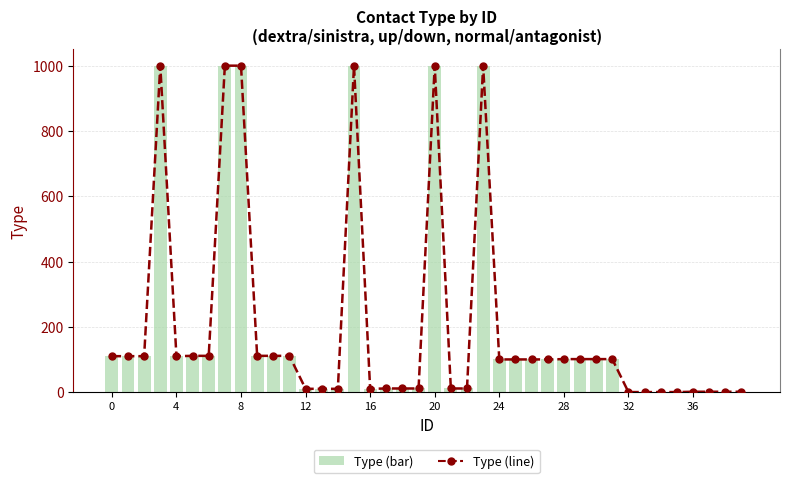

What is the difference between the maximum and minimum values in the Type (bar) series?

1000